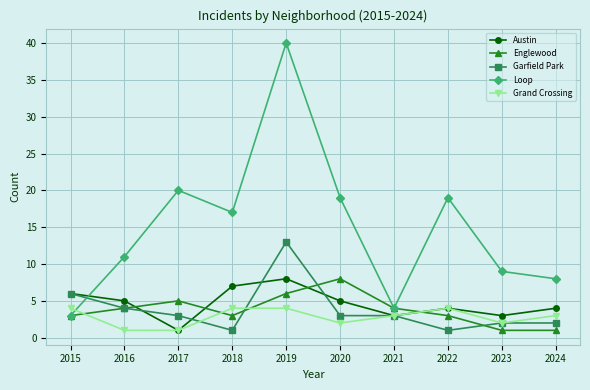

Read the Loop value at 2023, to the nearest 5.

10